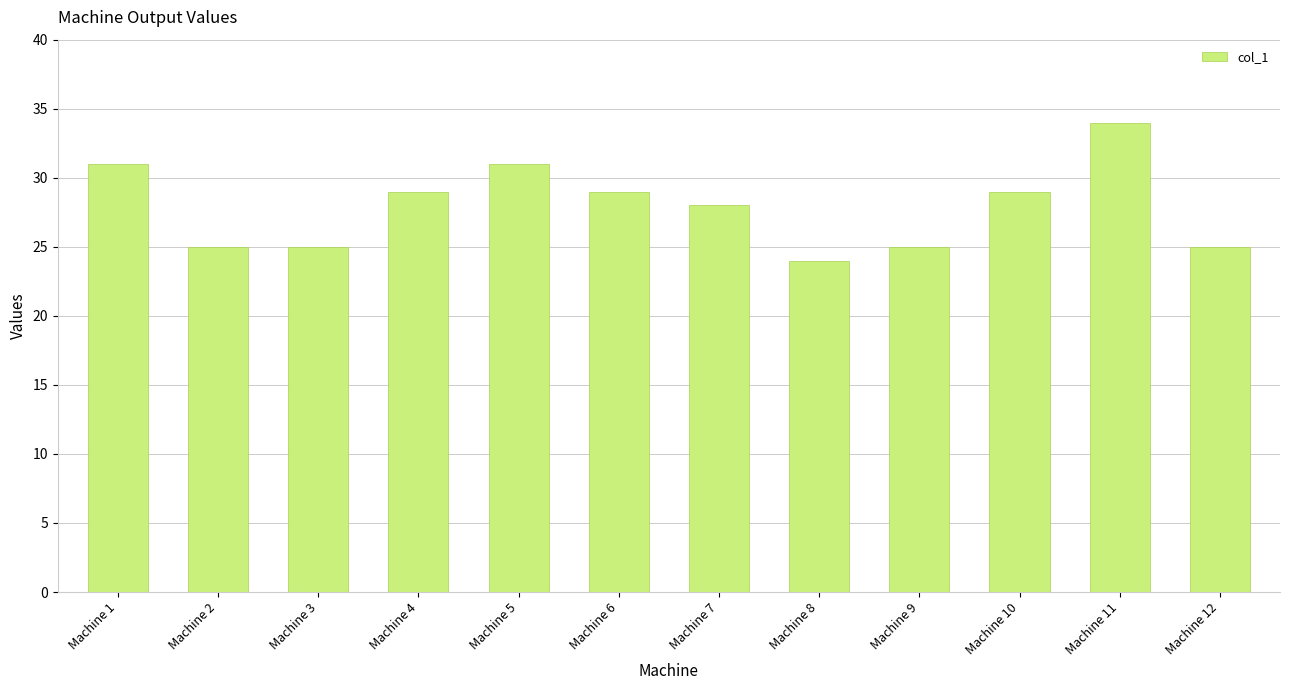

Reading left to right, extract all data points from this chart.

31	25	25	29	31	29	28	24	25	29	34	25